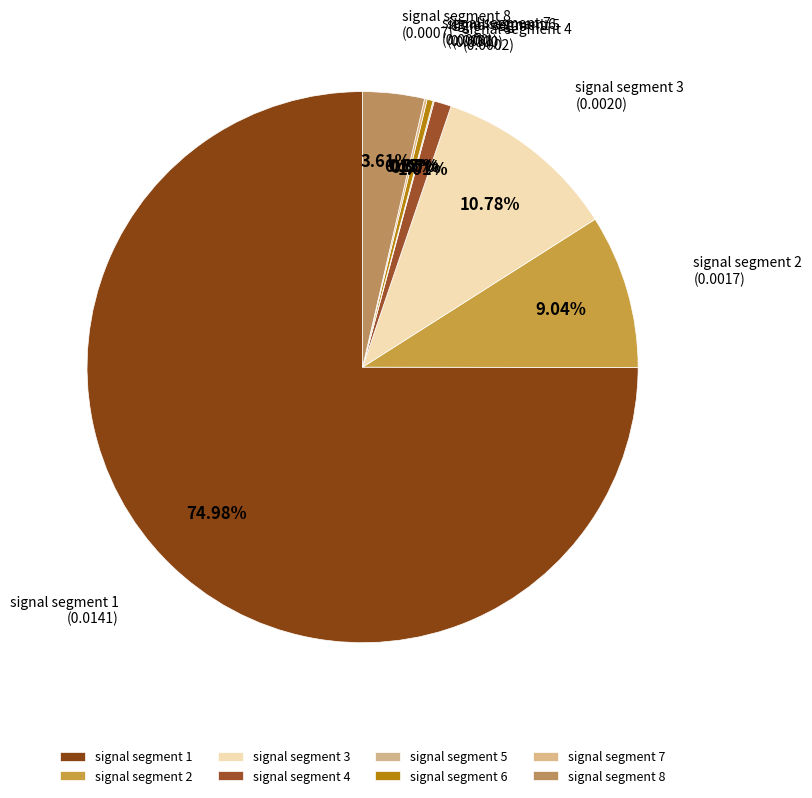

Is there any slice that represents more than half of the pie?

Yes